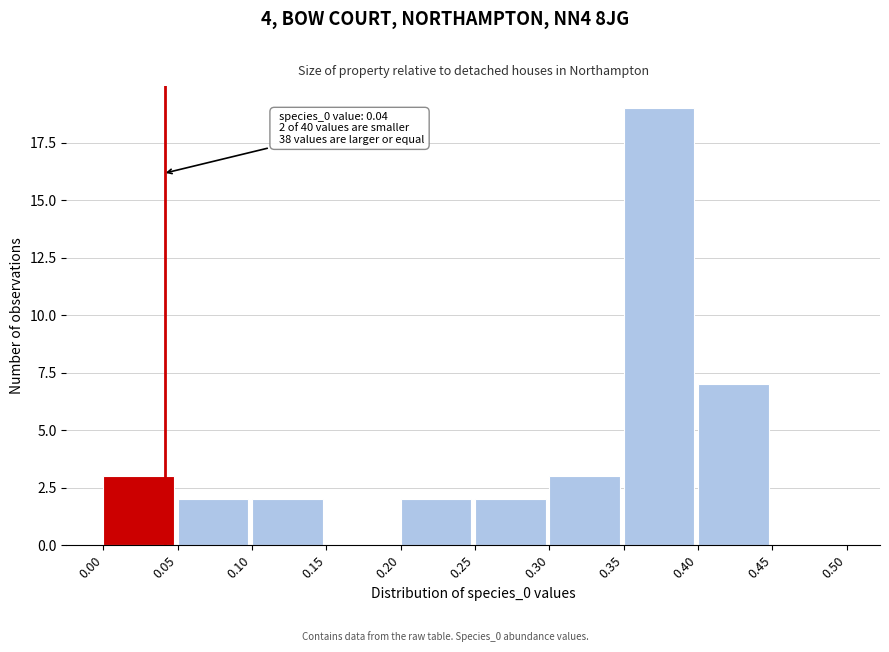

Over which range of the x-axis is the bar tallest?

0.35 to 0.40